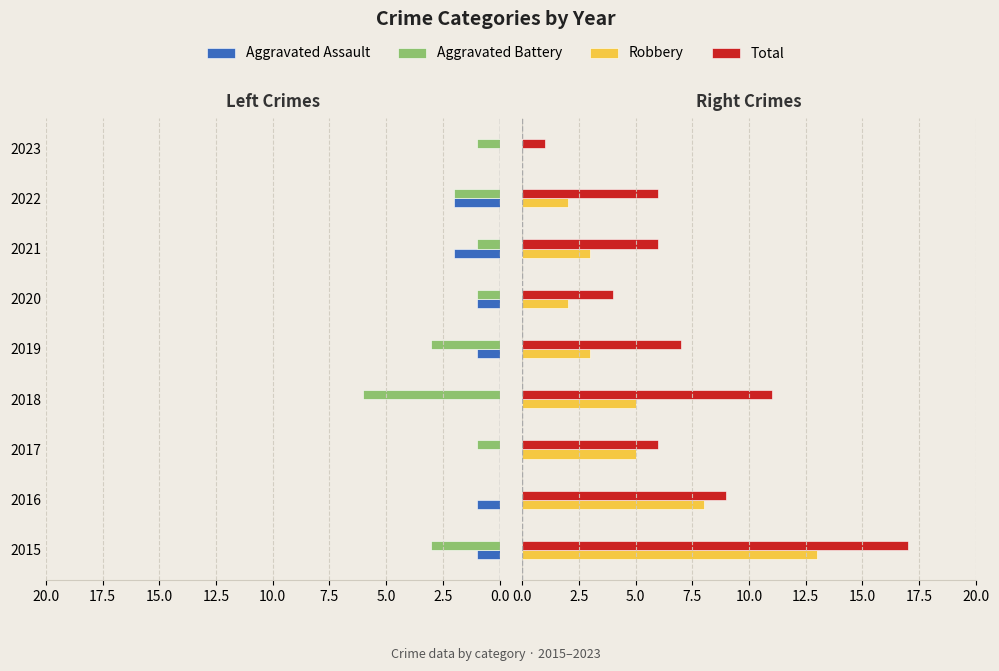

Is the value of Aggravated Assault at 2015 greater than the value of Aggravated Battery at 2017?

No